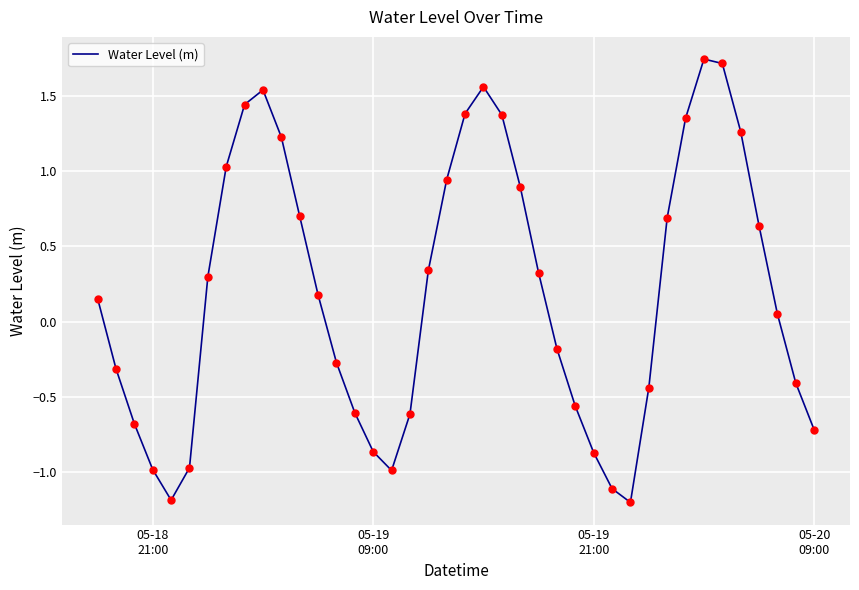

What is the minimum value shown in the chart?

-1.2